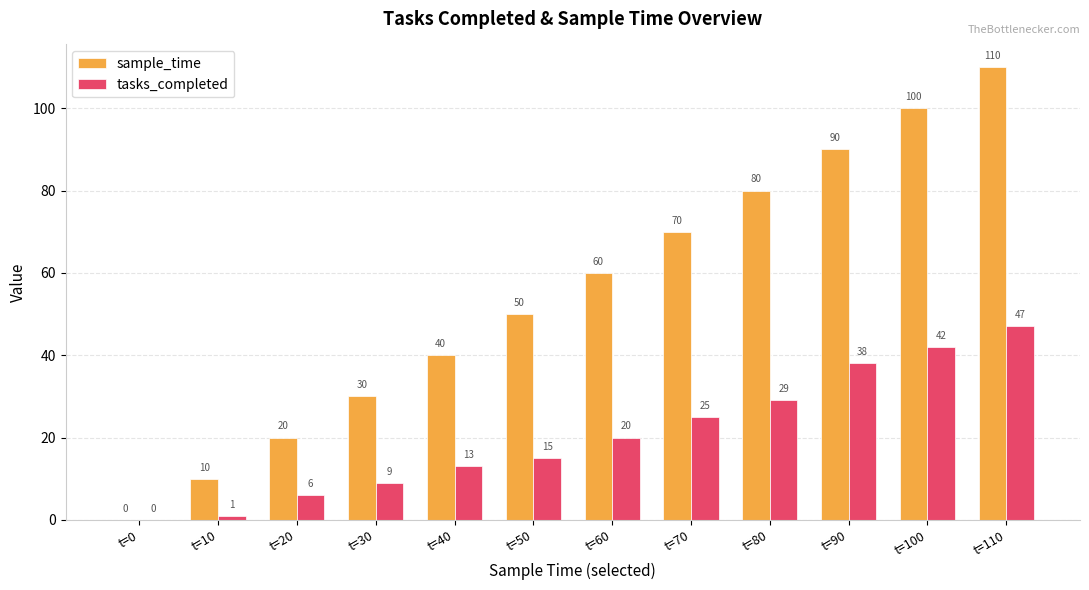

How many data points does each series have?

12